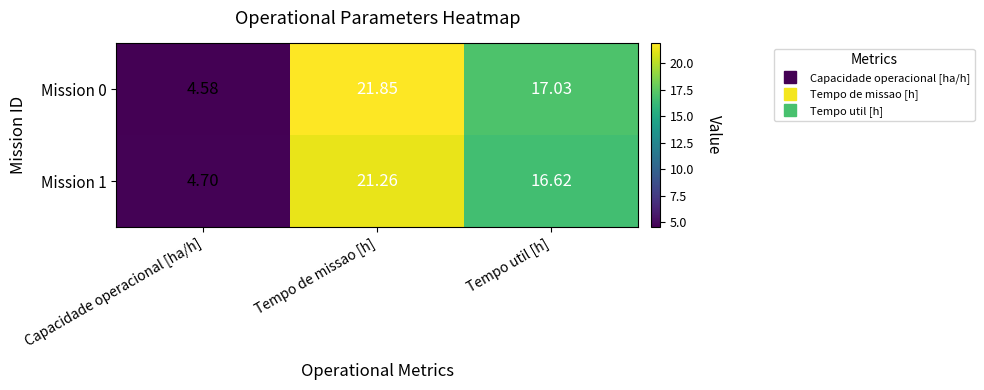

At Tempo de missao [h], list the series in order from smallest to largest.

Mission 1, Mission 0